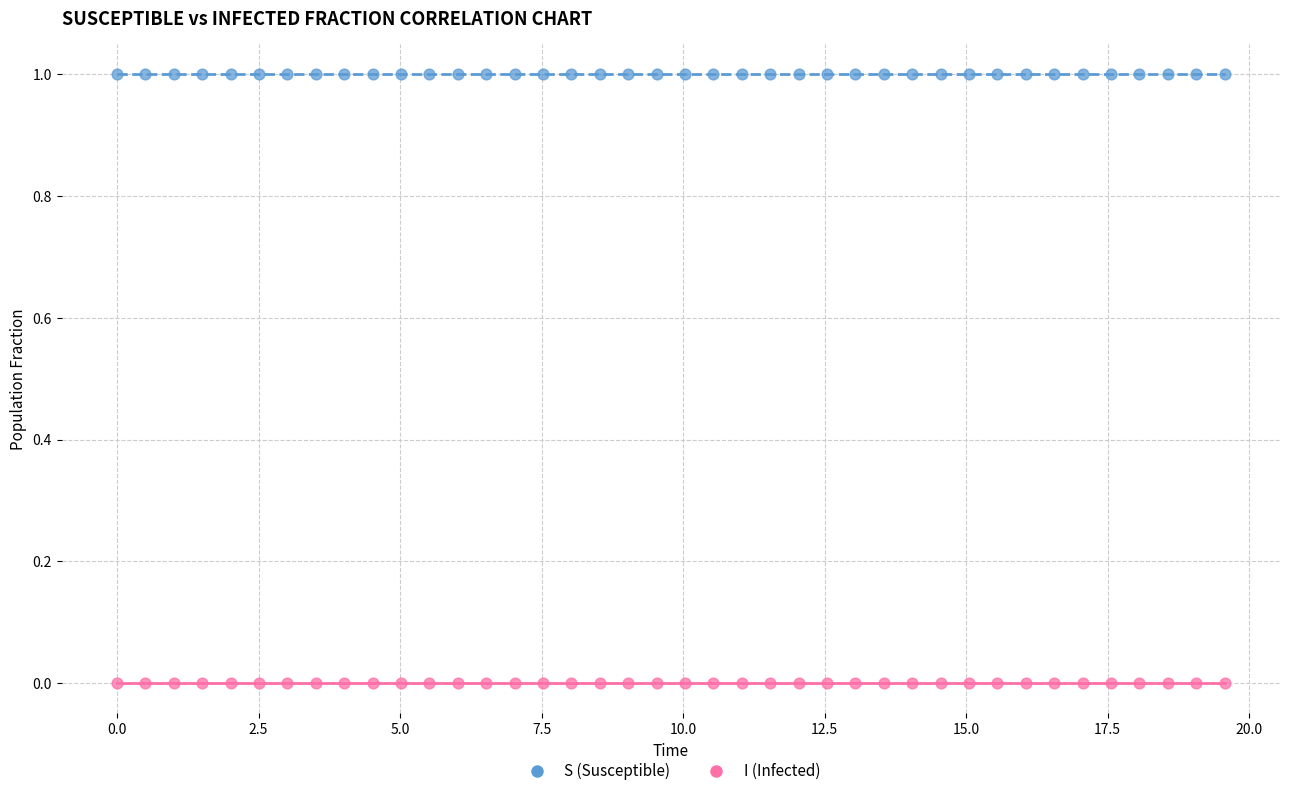

What are all the series names shown in the legend?

S (Susceptible), I (Infected)